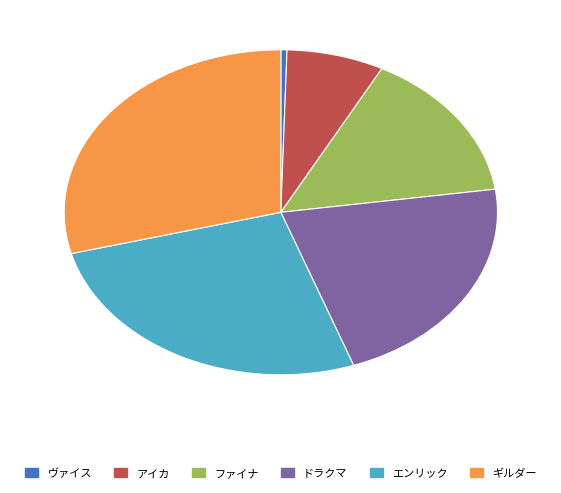

Combined, do ファイナ and ギルダー account for over 50%?

No